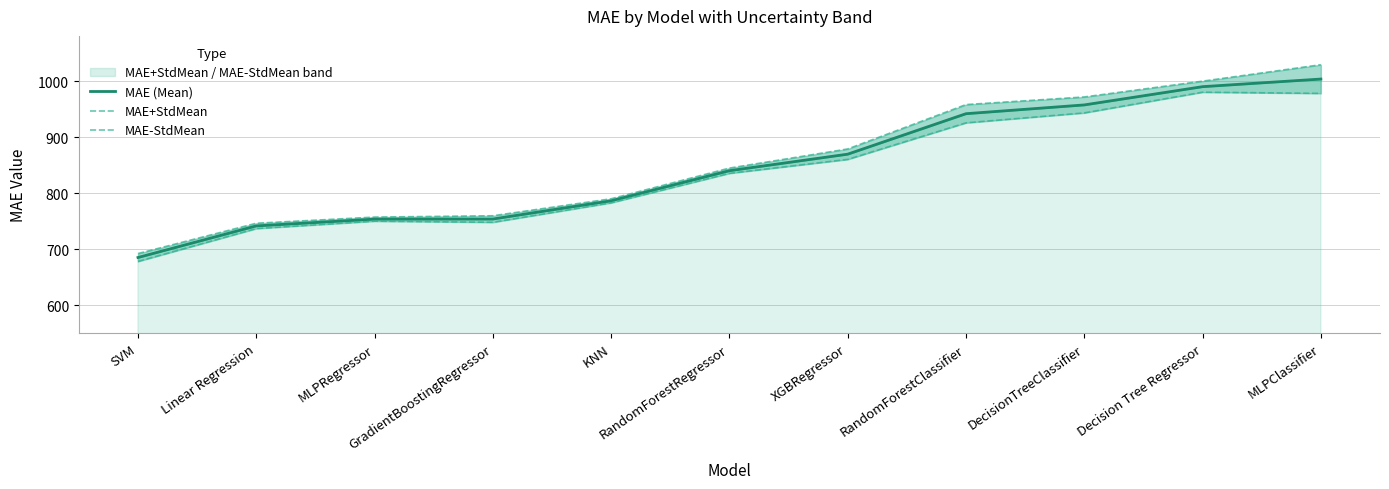

At which category is the sum across all series the highest?

MLPClassifier